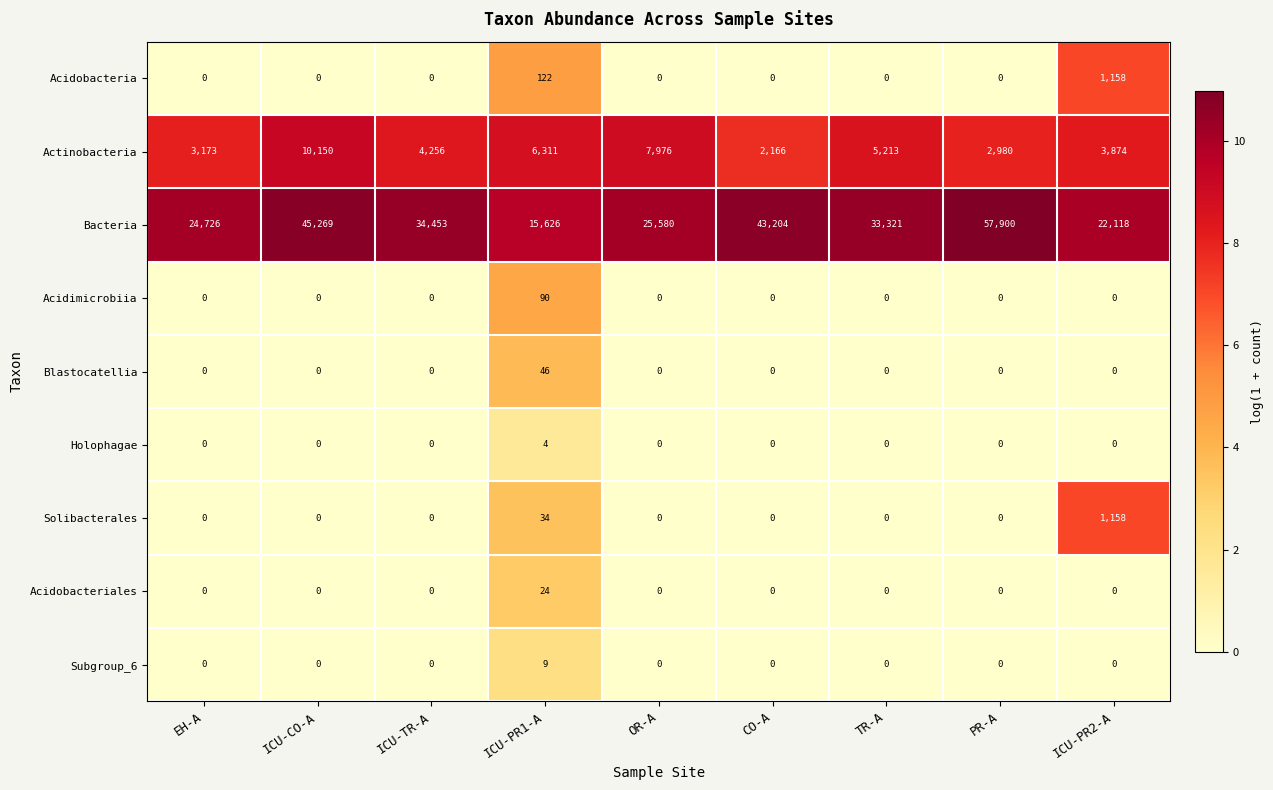

What is the difference between the highest and lowest values at ICU-PR1-A?

15622